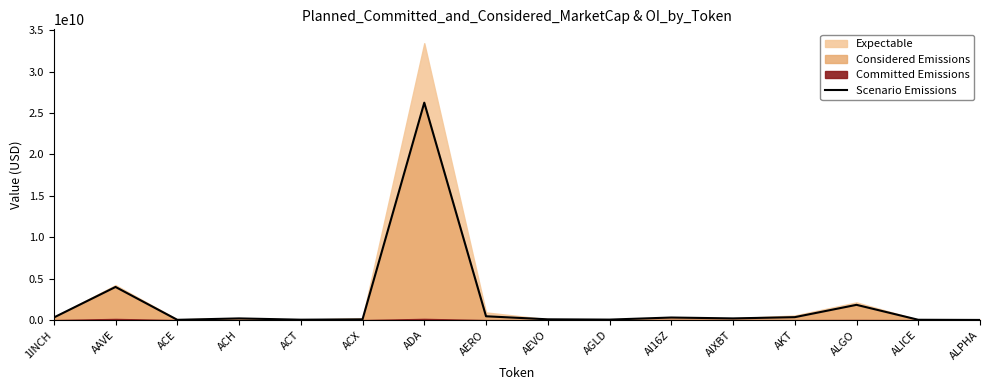

The chart shows a value of 31667922 at AEVO. True or false?

False